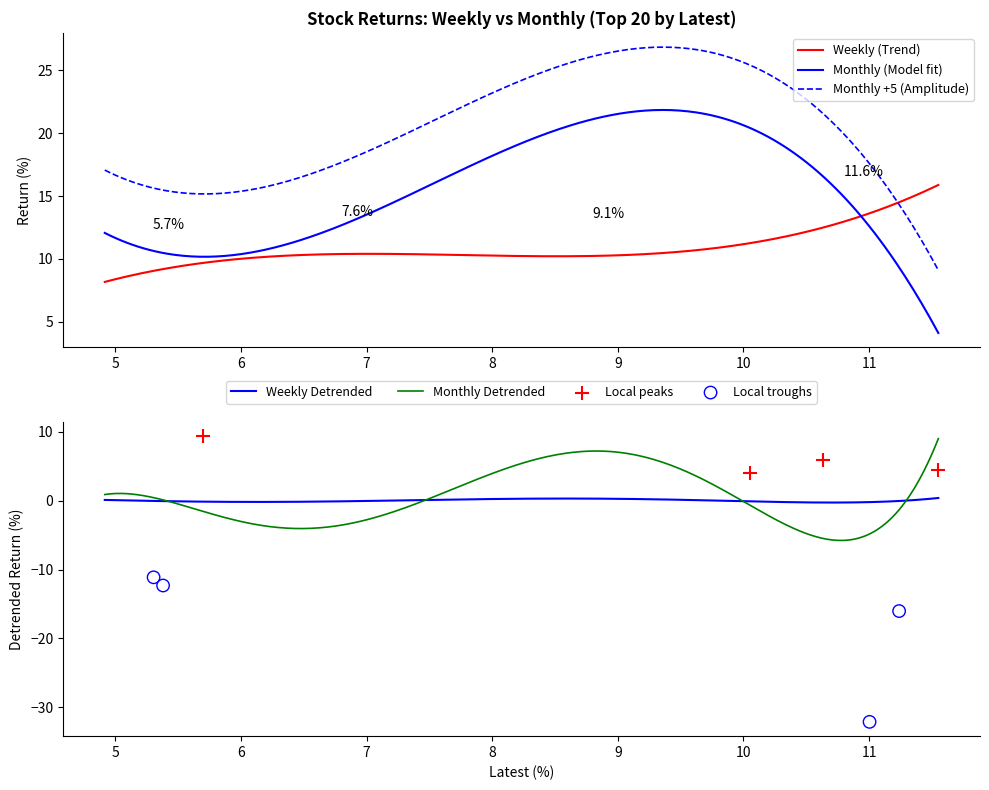

True or false: Monthly (Model fit) and Monthly +5 (Amplitude) cross at least once.

False